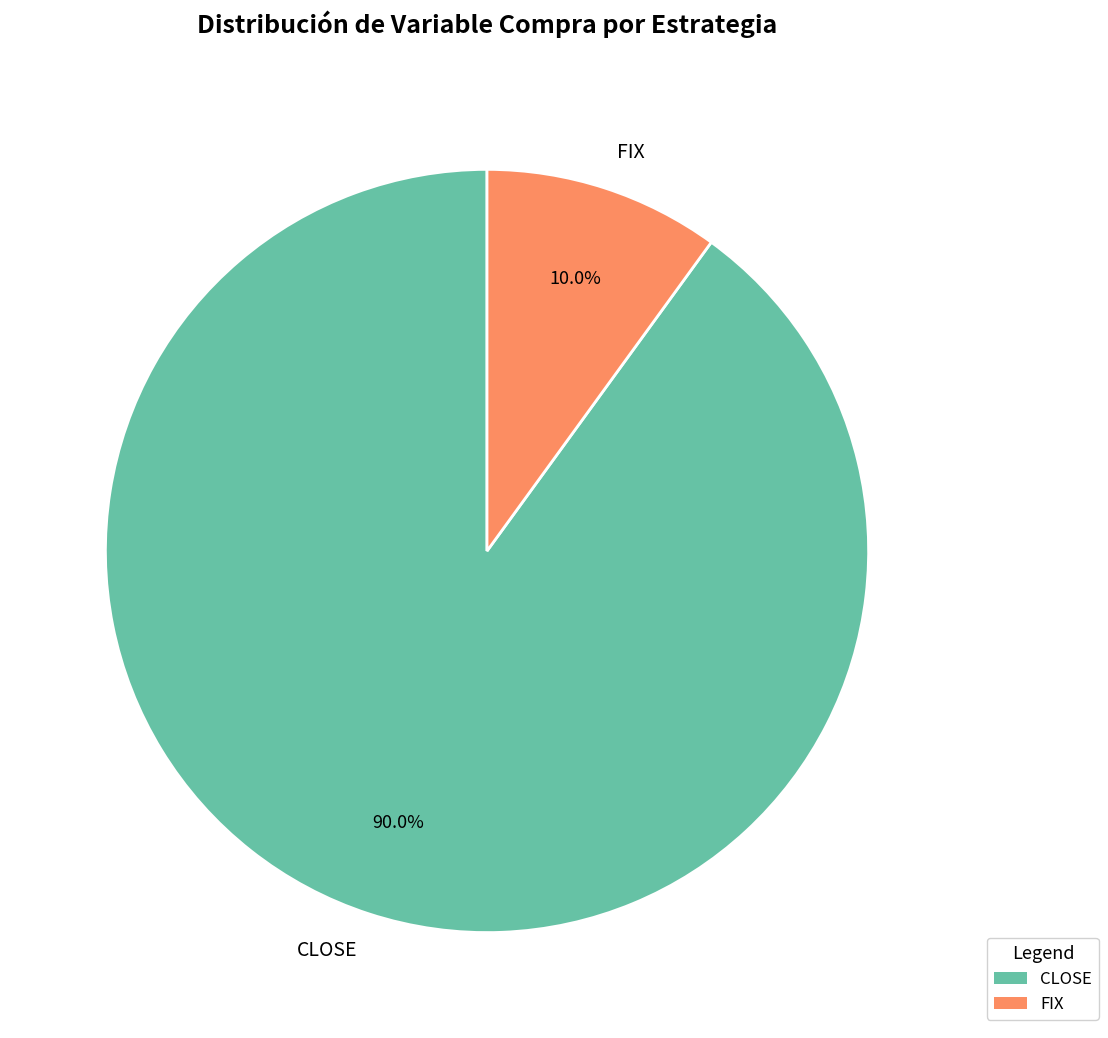

To the nearest percent, what portion does FIX represent?

10%